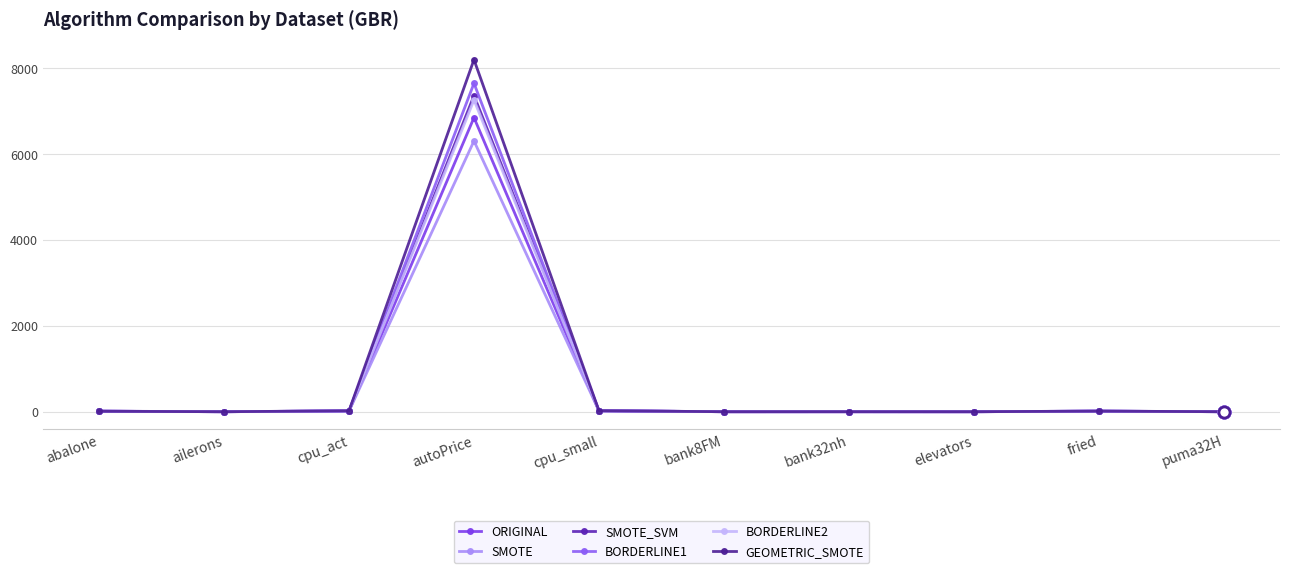

How many series are shown in this chart?

6